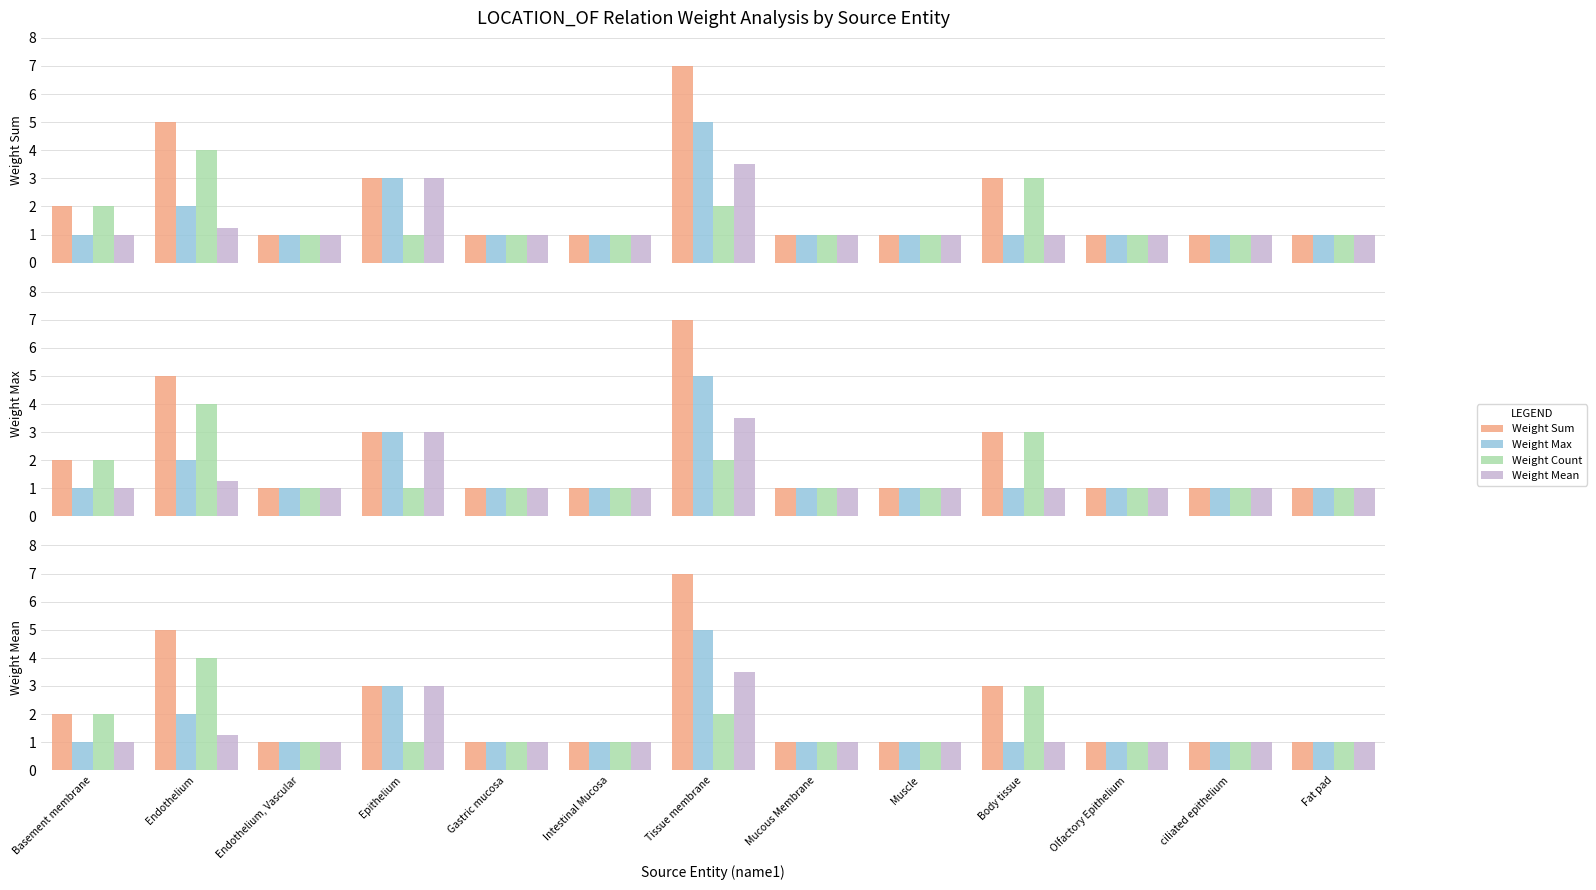

What is the highest value of the Weight Max series?

5.0